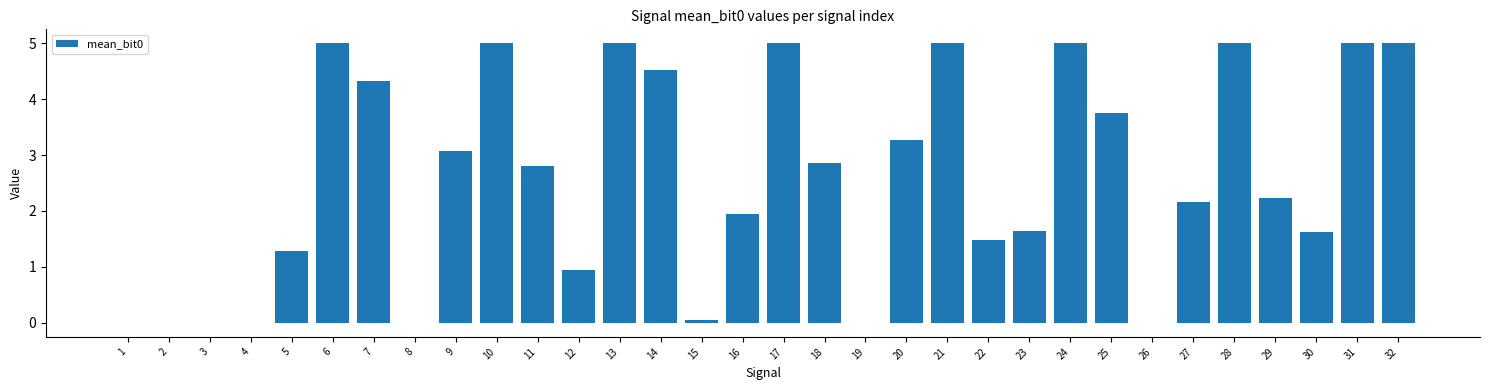

What is the maximum value shown in the chart?

5.0